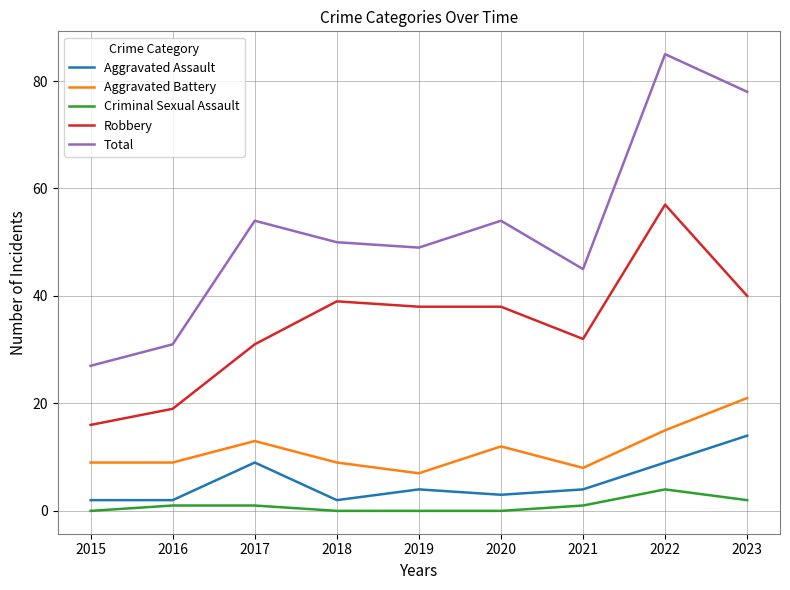

What is the greatest value displayed?

85